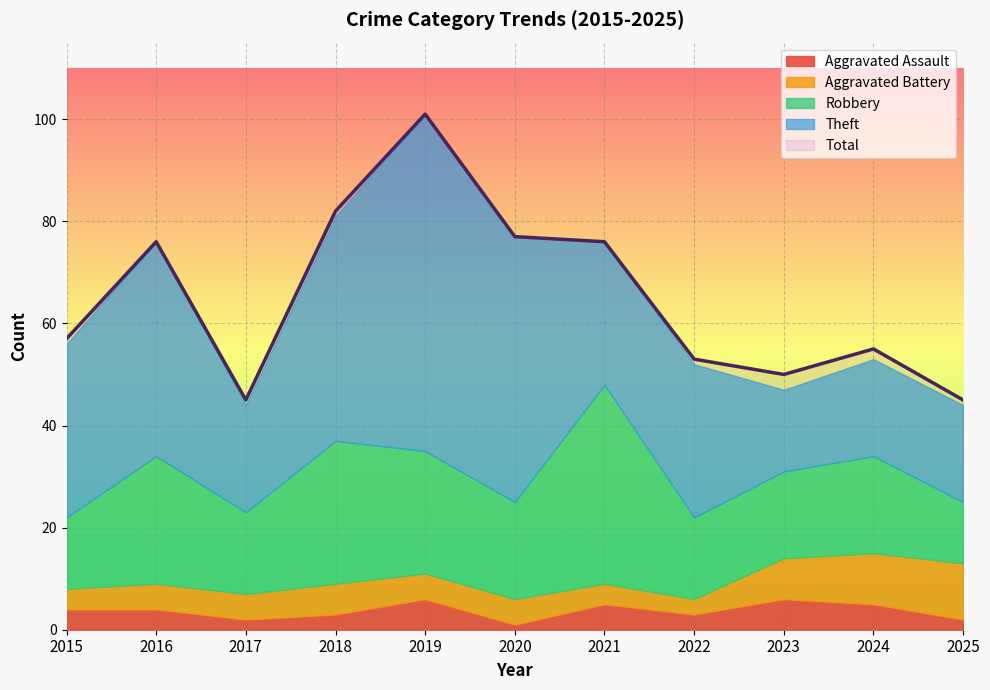

What is the difference between the maximum and minimum values in the Aggravated Assault series?

5